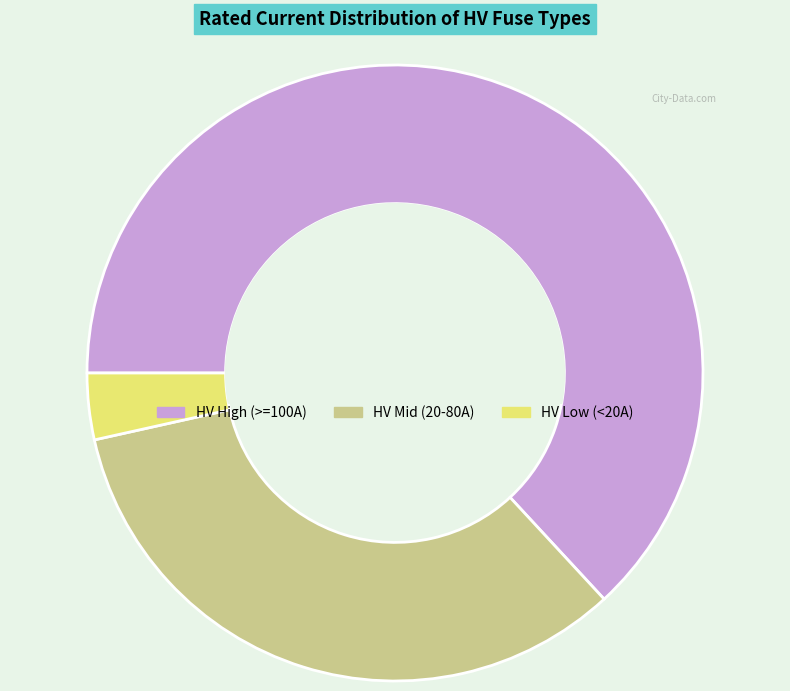

How many slices are in this pie chart?

3